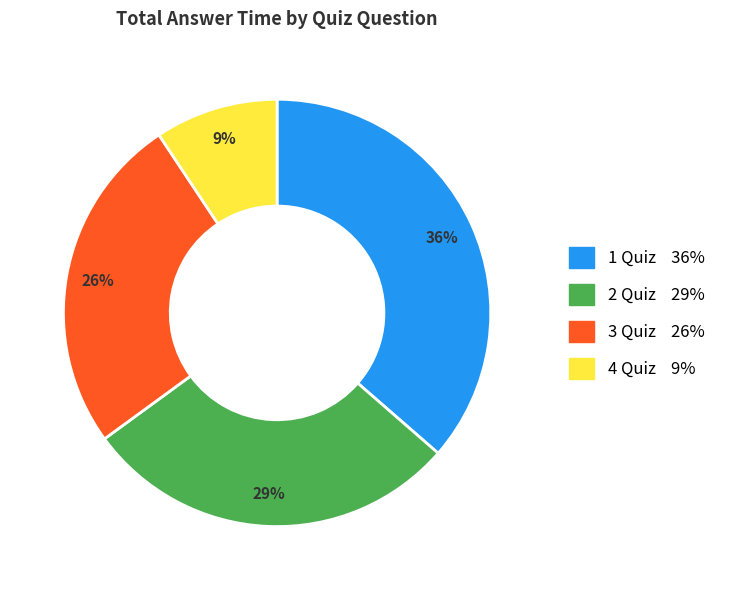

Does any single category account for the majority?

No